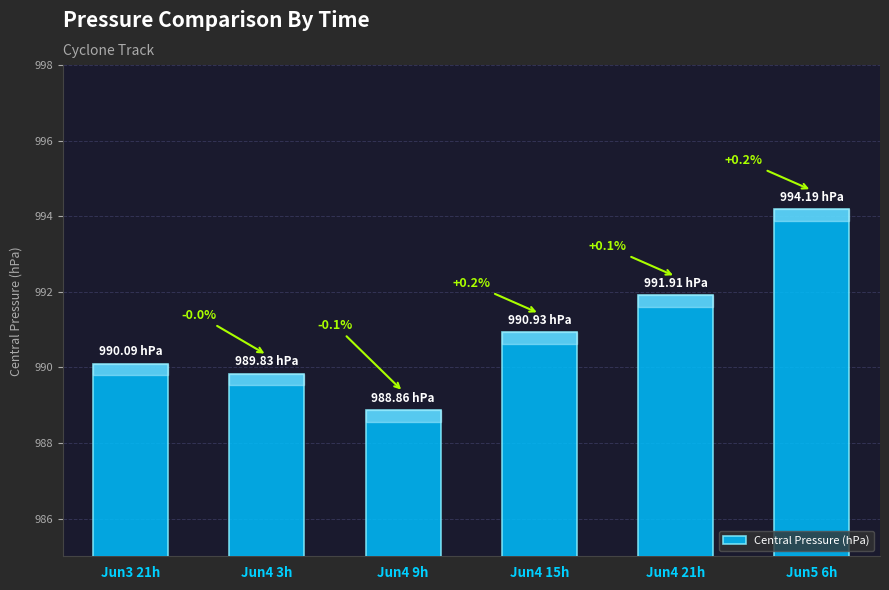

Reading left to right, transcribe all the data shown in this chart.

Jun3 21h=990.1	Jun4 3h=989.8	Jun4 9h=988.9	Jun4 15h=990.9	Jun4 21h=991.9	Jun5 6h=994.2